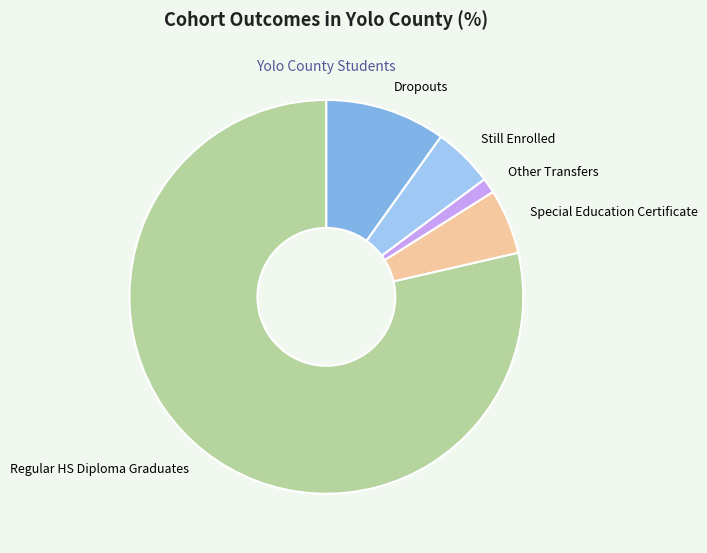

The Dropouts slice represents 3% of the pie. True or false?

False